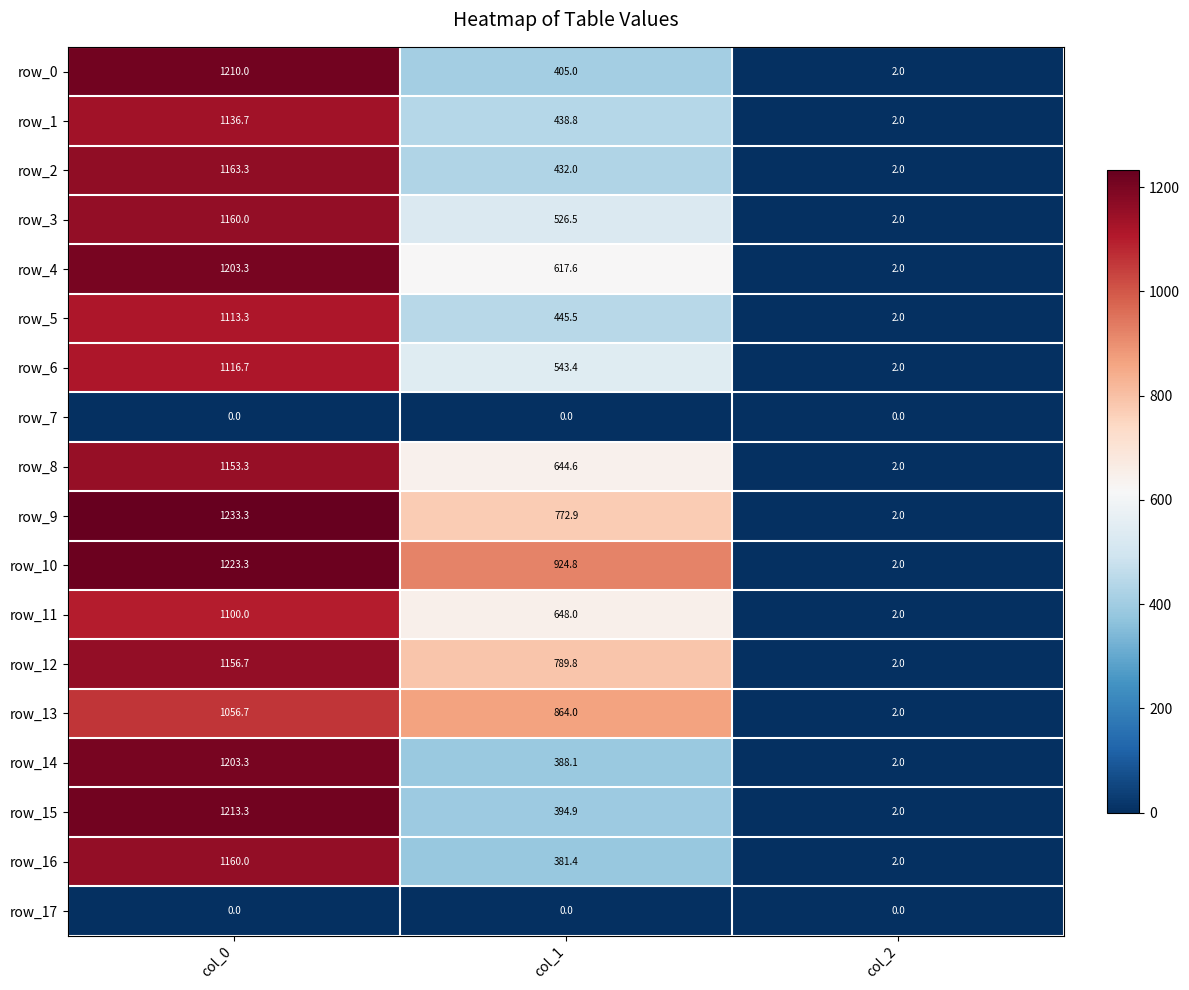

Which series changed the most between col_0 and col_2?

row_9